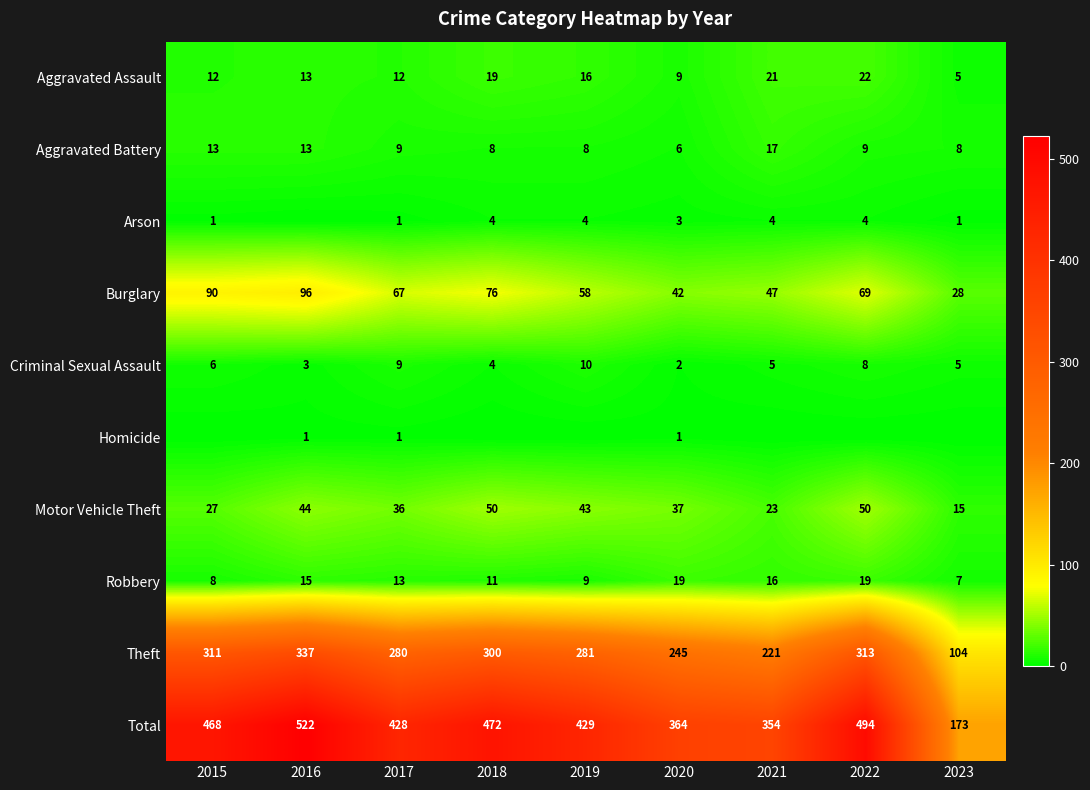

What is the difference between the Aggravated Assault values at 2018 and 2020?

10